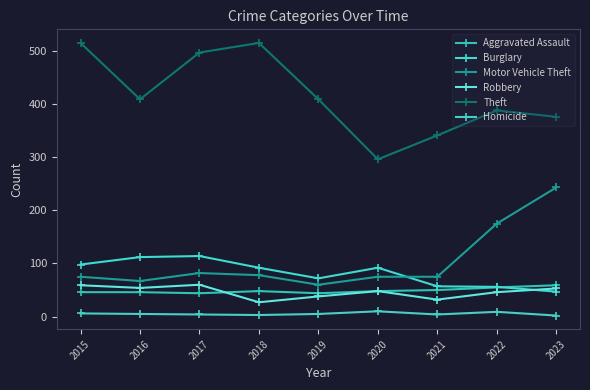

What is the maximum value for Burglary?

114